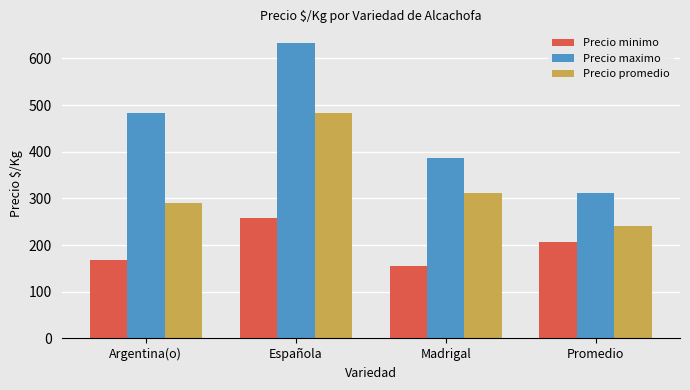

Reading left to right, extract all data points from this chart.

Precio minimo: 169	258	155	207
Precio maximo: 483	633	386	311
Precio promedio: 290	483	312	240